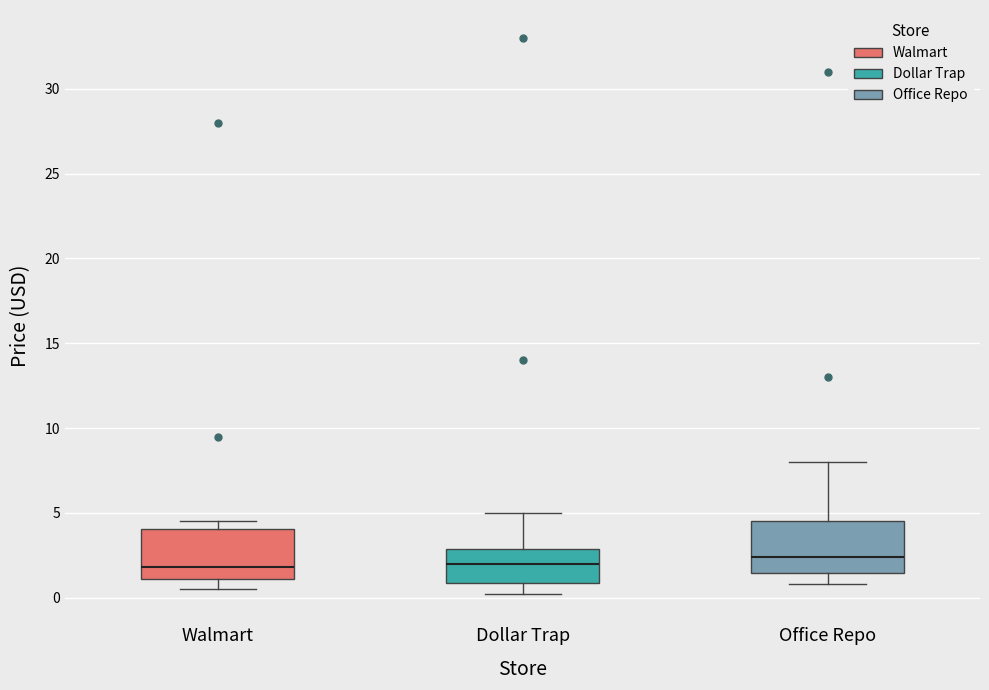

Where does the lower whisker of the box for Dollar Trap end on the y-axis? The values are not printed on the chart, so give them approximately, as read against the axis.

0.0